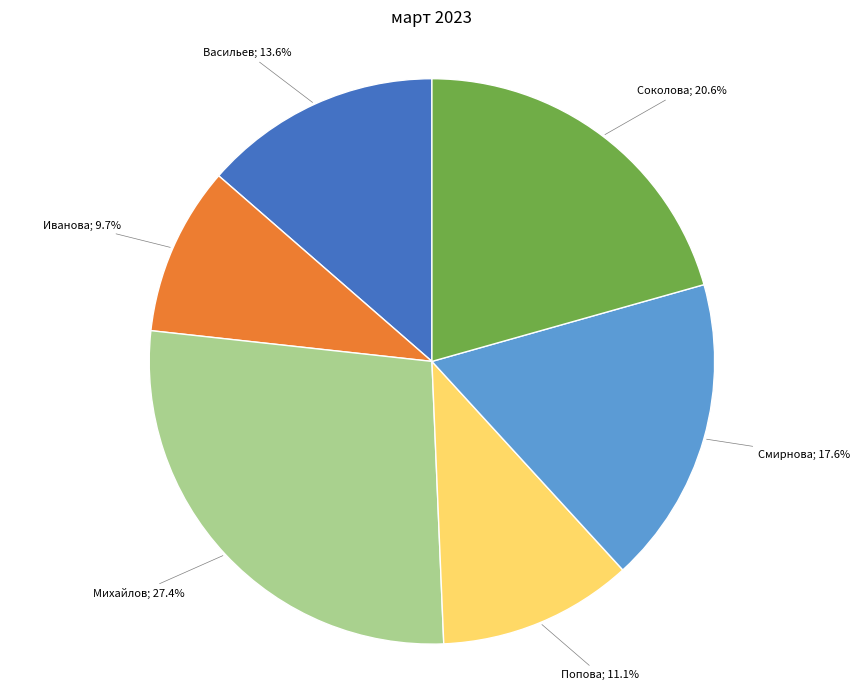

Is there a majority slice in this chart?

No